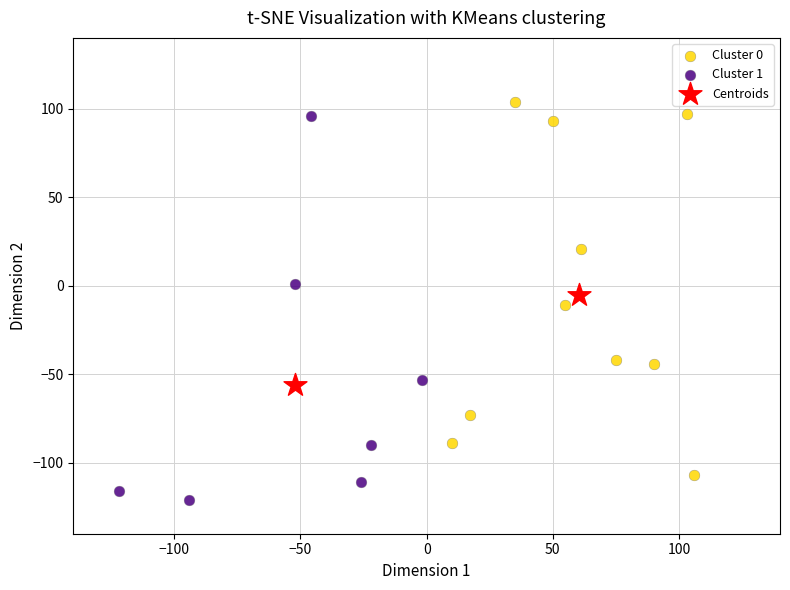

What are all the series names shown in the legend?

Cluster 0, Cluster 1, Centroids